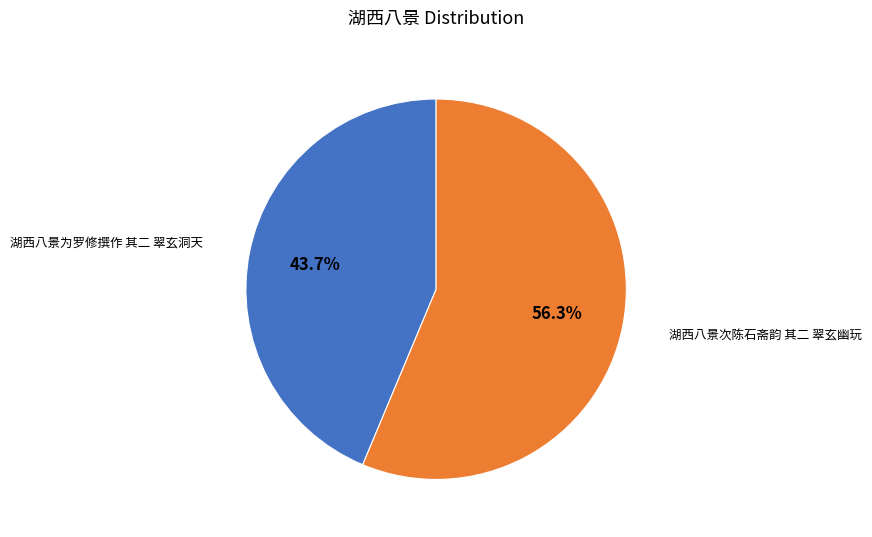

The 湖西八景为罗修撰作 其二 翠玄洞天 slice represents 44% of the pie. True or false?

True